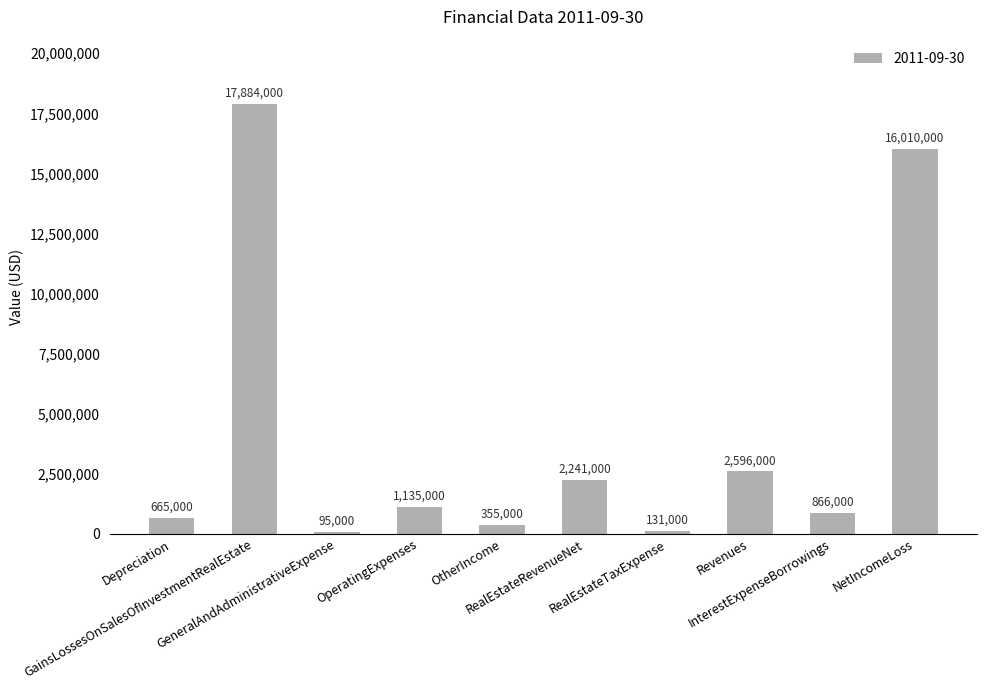

Rank the categories by value from highest to lowest.

GainsLossesOnSalesOfInvestmentRealEstate, NetIncomeLoss, Revenues, RealEstateRevenueNet, OperatingExpenses, InterestExpenseBorrowings, Depreciation, OtherIncome, RealEstateTaxExpense, GeneralAndAdministrativeExpense